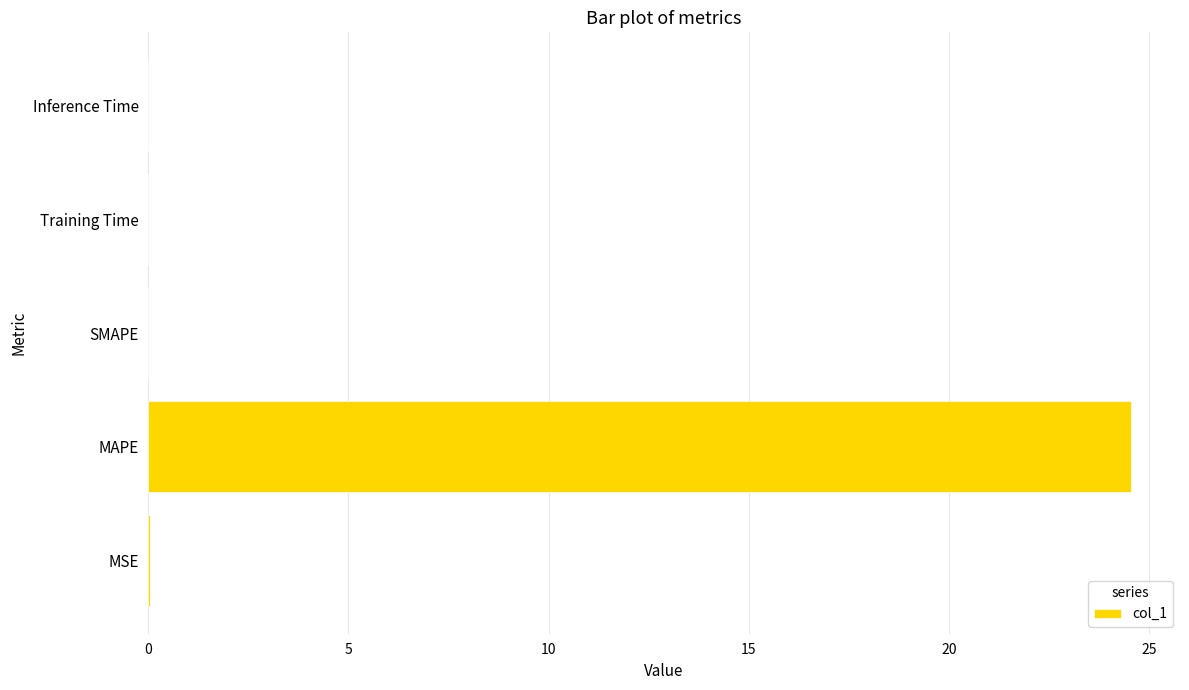

The chart shows a value of 0.0 at MSE. True or false?

True